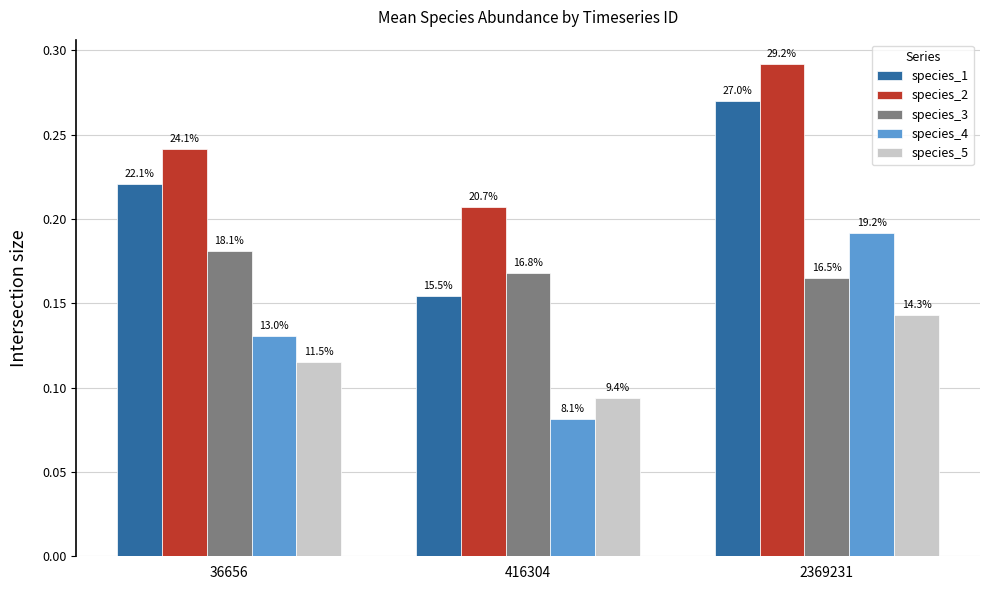

At which category does the chart reach its minimum across all series?

416304